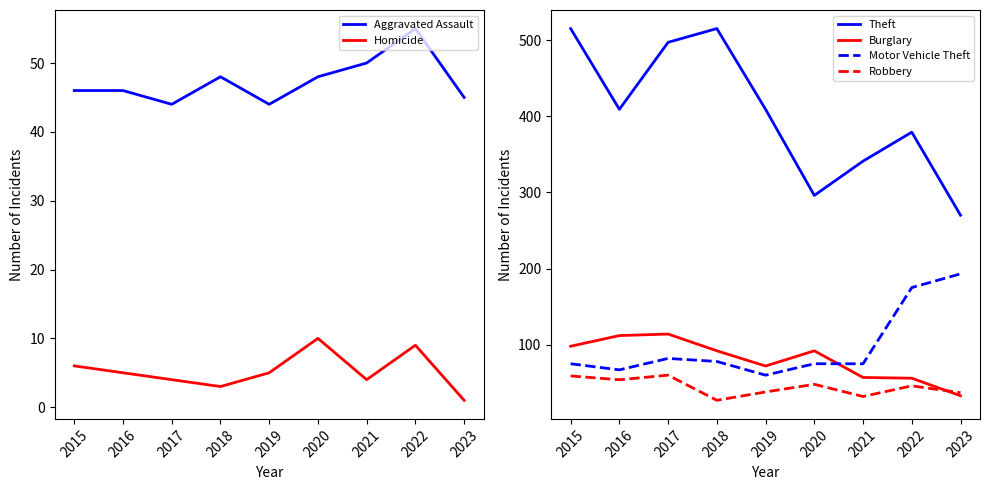

At which category does Aggravated Assault reach its first local peak?

2018